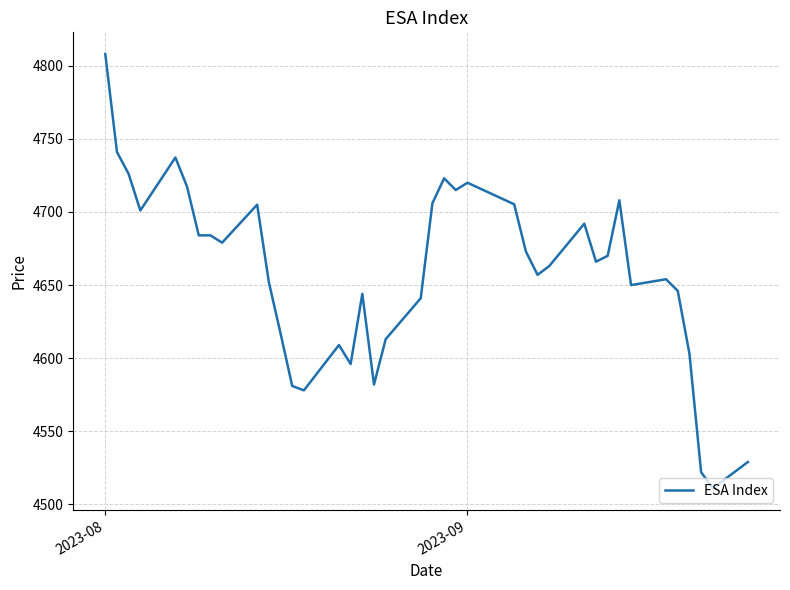

What is the greatest value displayed?

4808.0